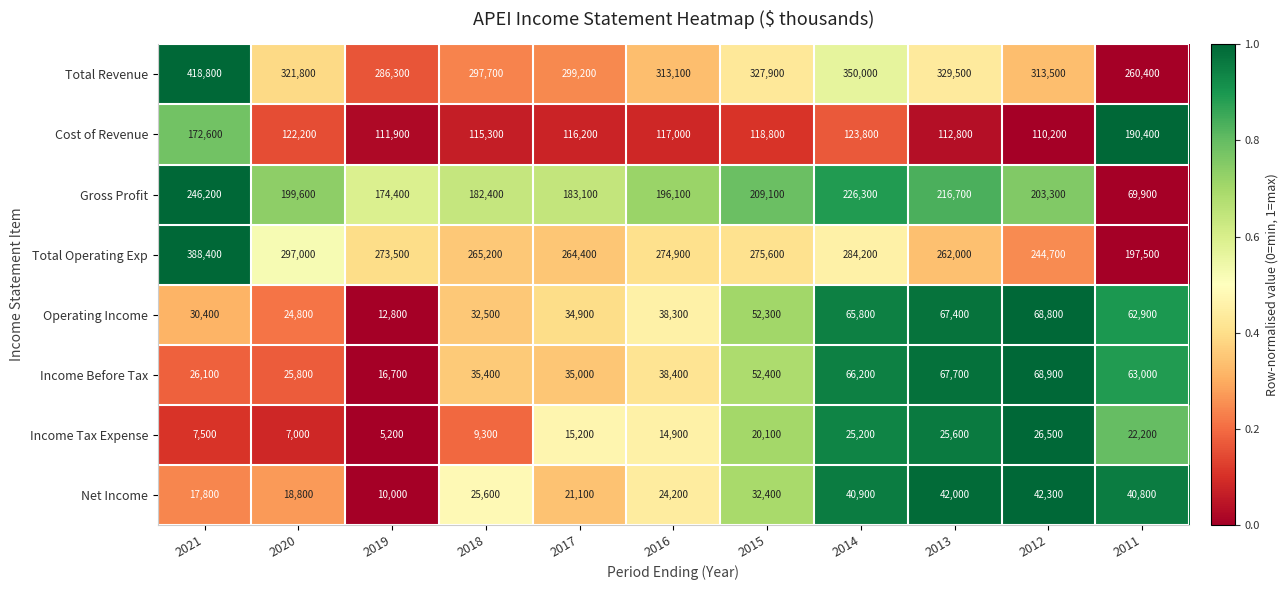

Count the number of data series in this chart.

8